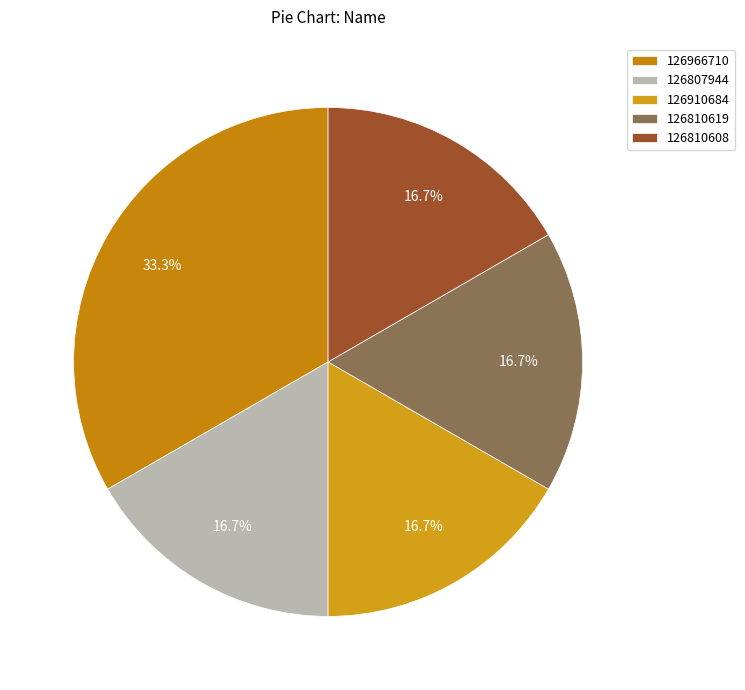

To the nearest percent, what portion does 126910684 represent?

17%